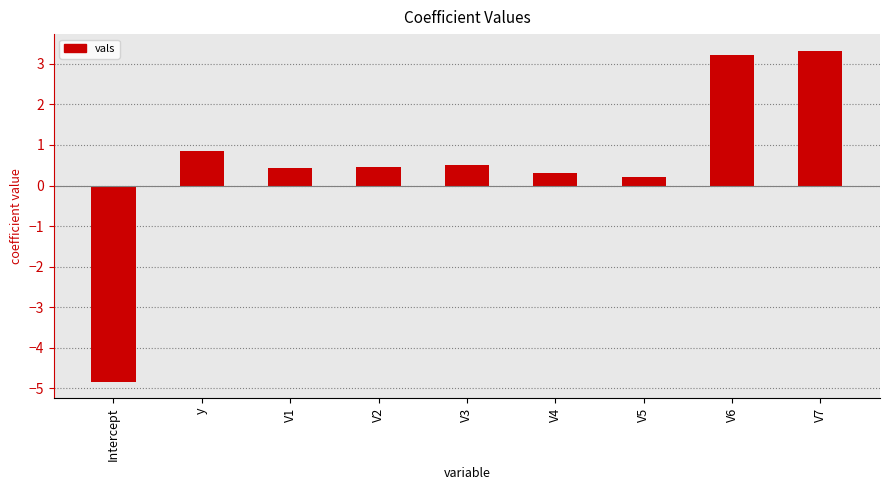

The chart shows a value of 3.3 at V7. True or false?

True